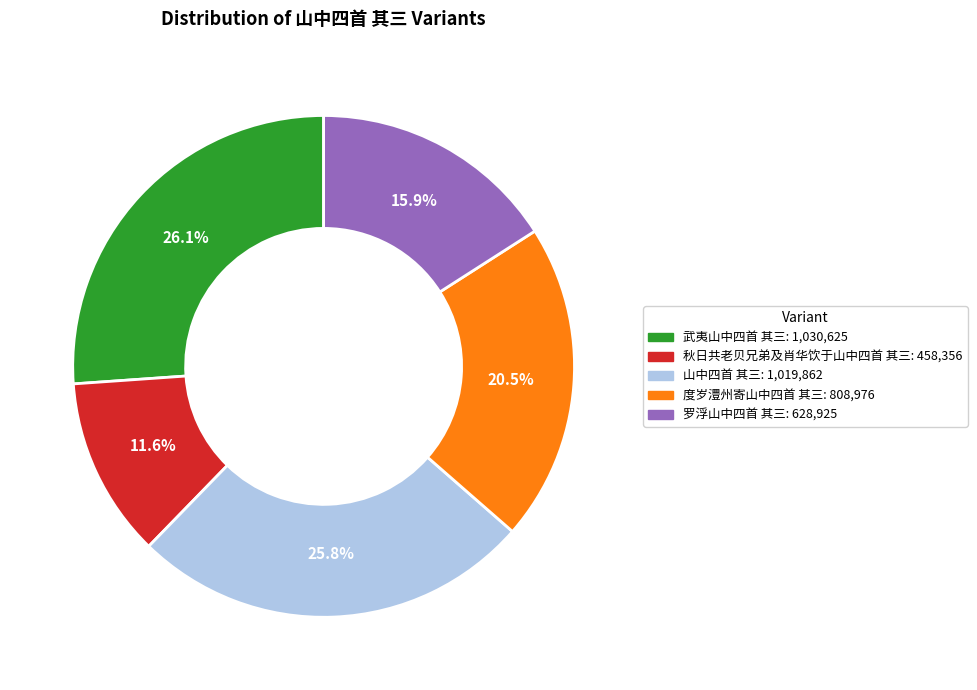

To the nearest percent, what is the combined percentage of 山中四首 其三 and 度岁澧州寄山中四首 其三?

46%